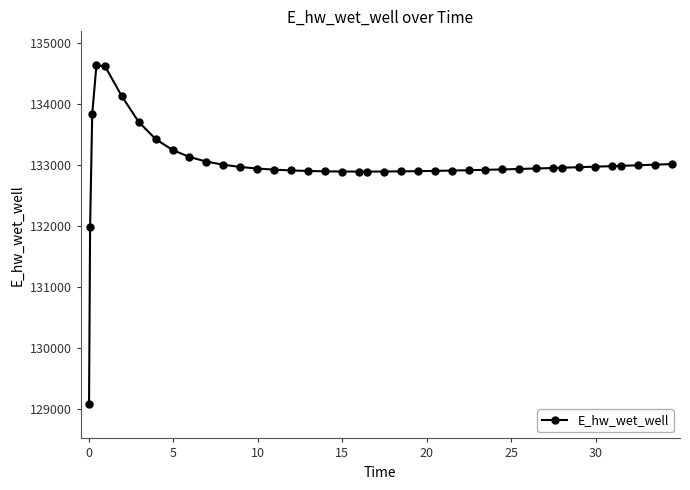

How many distinct data groups are displayed?

1